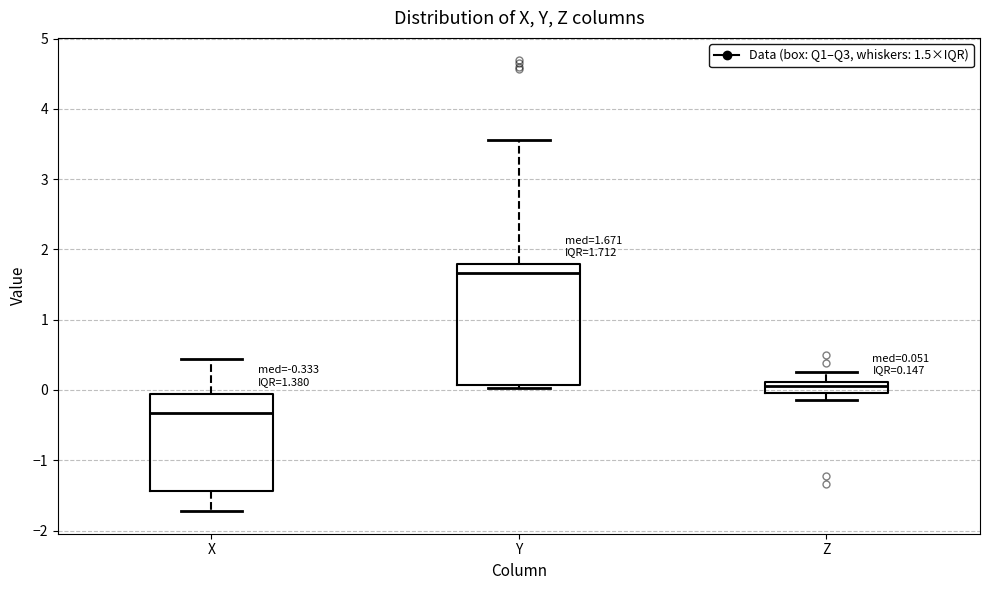

Which box's median line is the lowest?

X